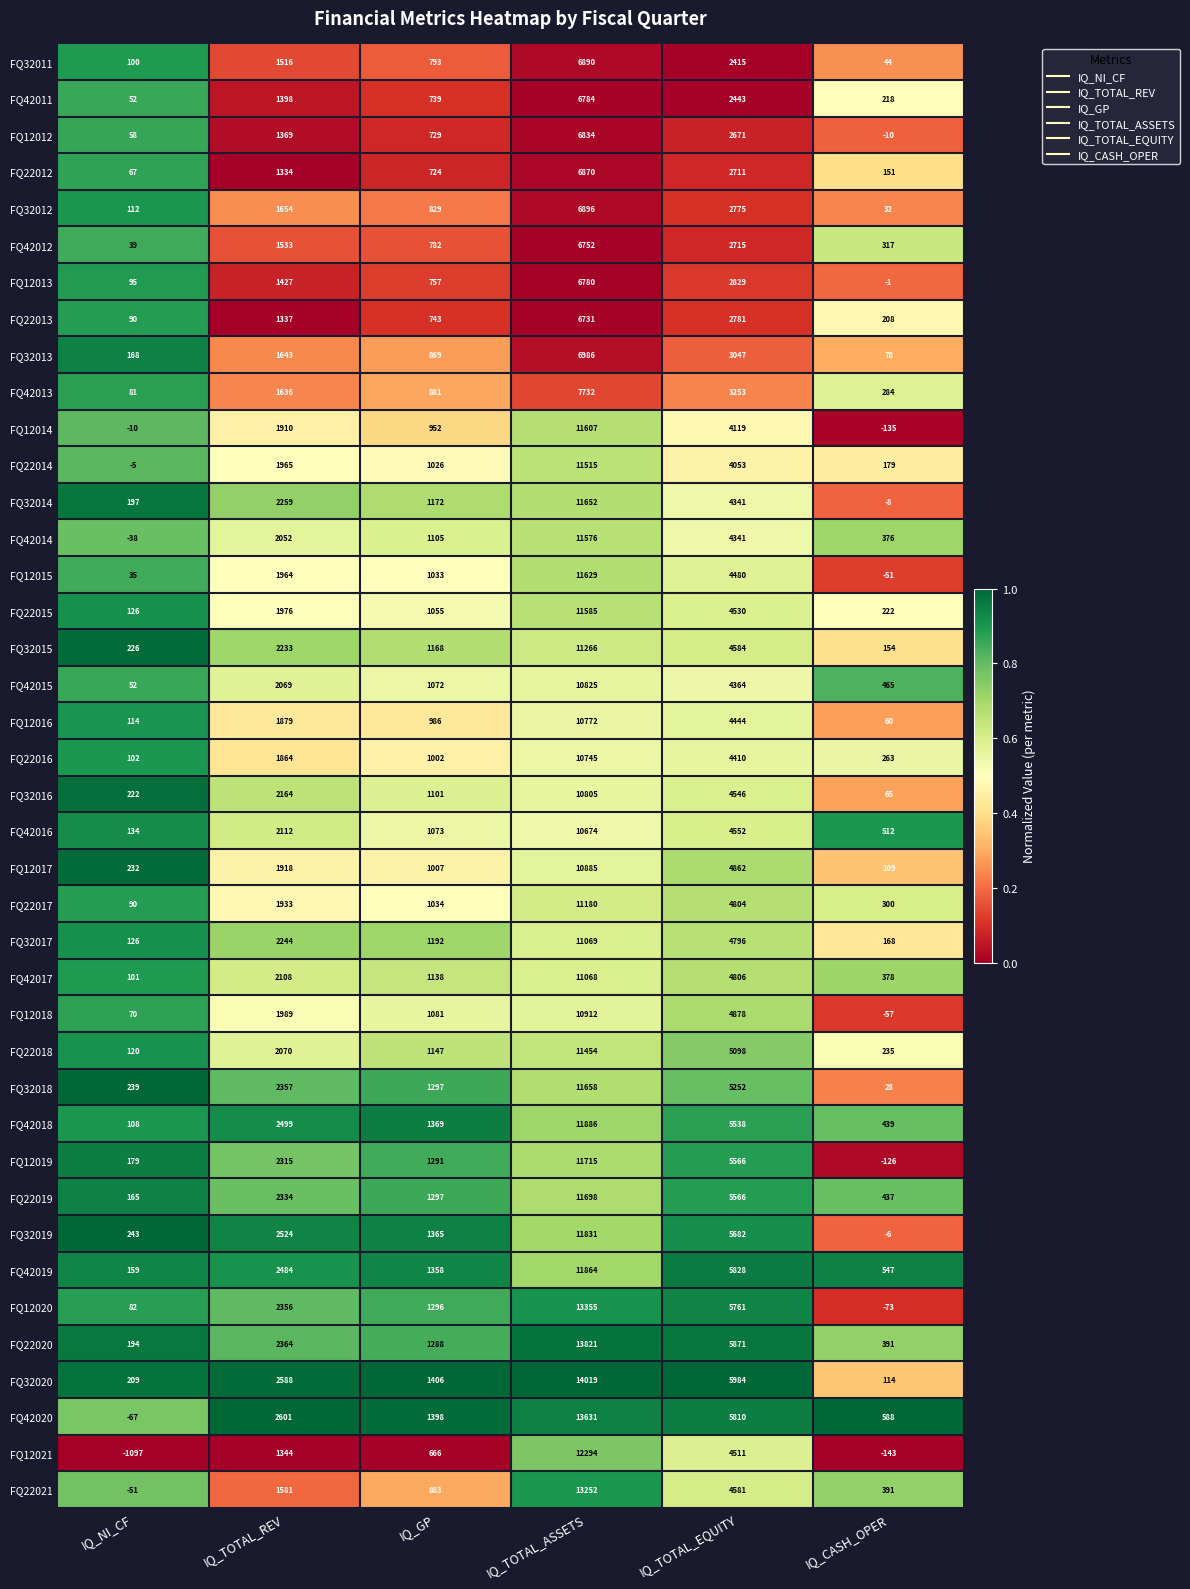

Between IQ_GP and IQ_CASH_OPER, which series saw the biggest shift?

FQ12019